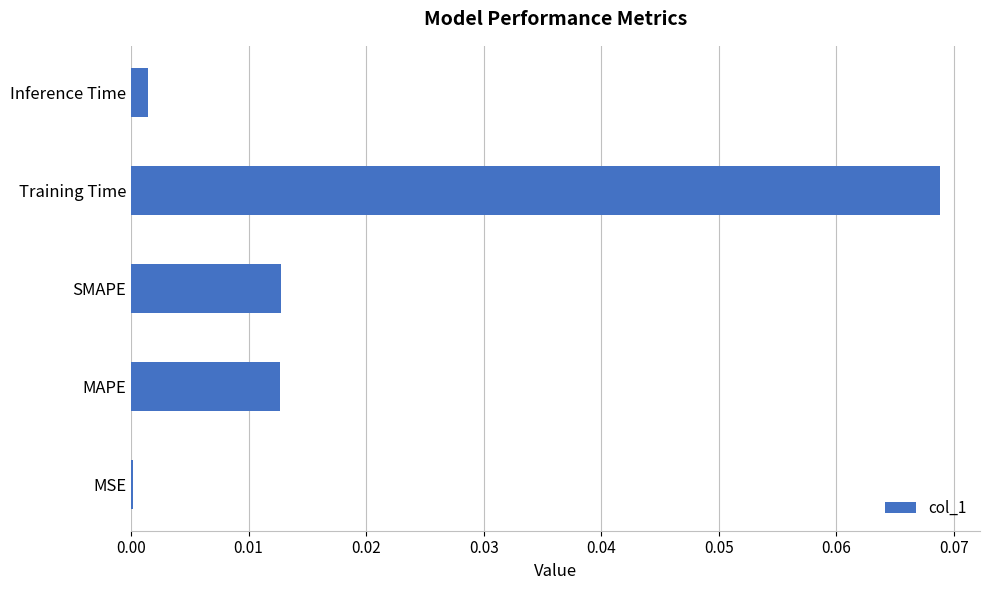

Which has a higher value, Training Time or SMAPE?

Training Time